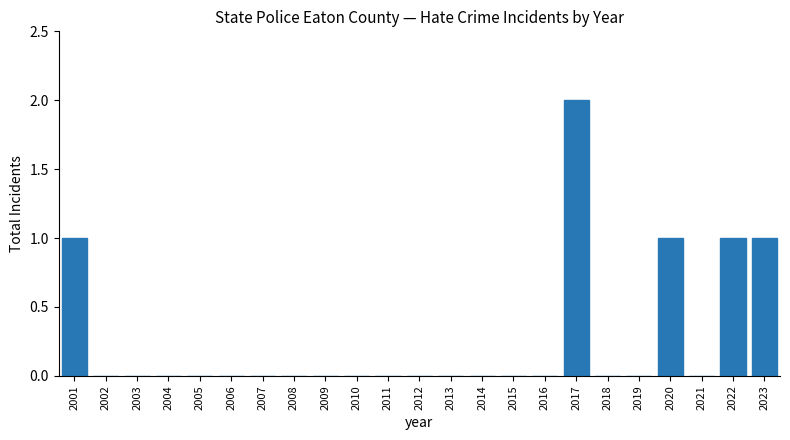

Reading right to left, transcribe all the data shown in this chart.

2023=1	2022=1	2021=0	2020=1	2019=0	2018=0	2017=2	2016=0	2015=0	2014=0	2013=0	2012=0	2011=0	2010=0	2009=0	2008=0	2007=0	2006=0	2005=0	2004=0	2003=0	2002=0	2001=1